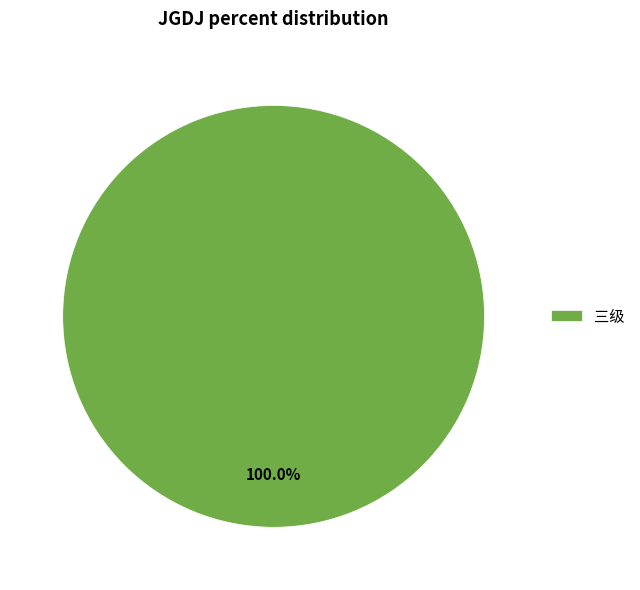

What is the majority slice?

三级